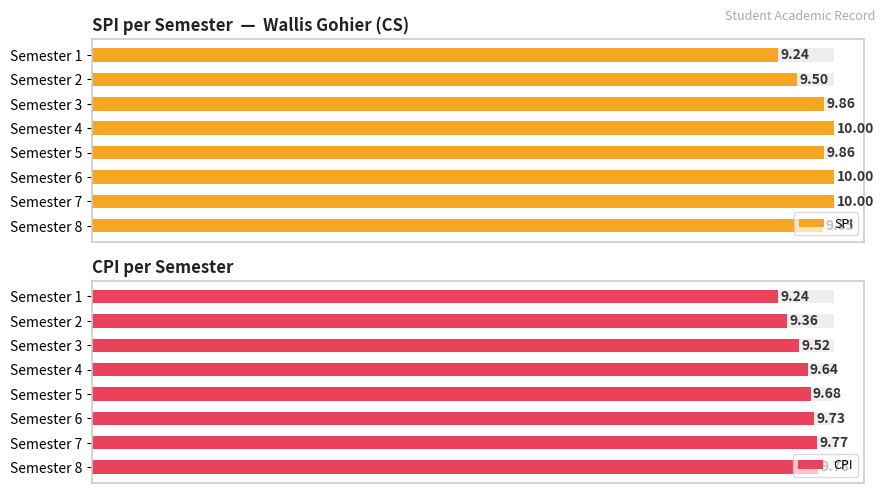

What is the difference between the maximum and second lowest values in the CPI series?

0.4